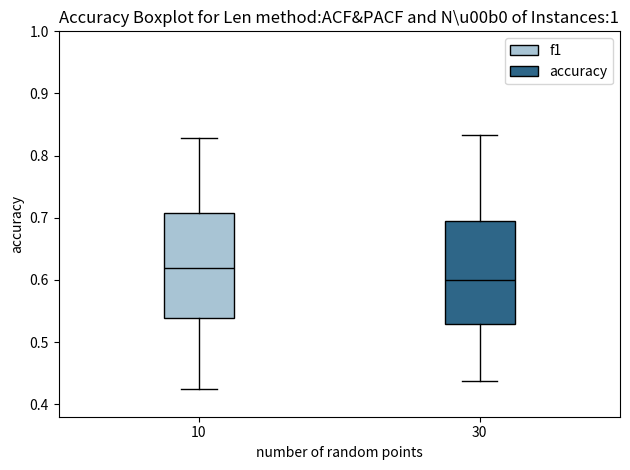

Reading left to right, read every box against the y-axis: the position of its median line, the range the box covers, and the ends of its whiskers. The values are not printed on the chart, so give them approximately, as read against the axis.

10: median 0.62, box 0.54 to 0.71, whiskers 0.42 to 0.83
30: median 0.60, box 0.53 to 0.70, whiskers 0.44 to 0.83